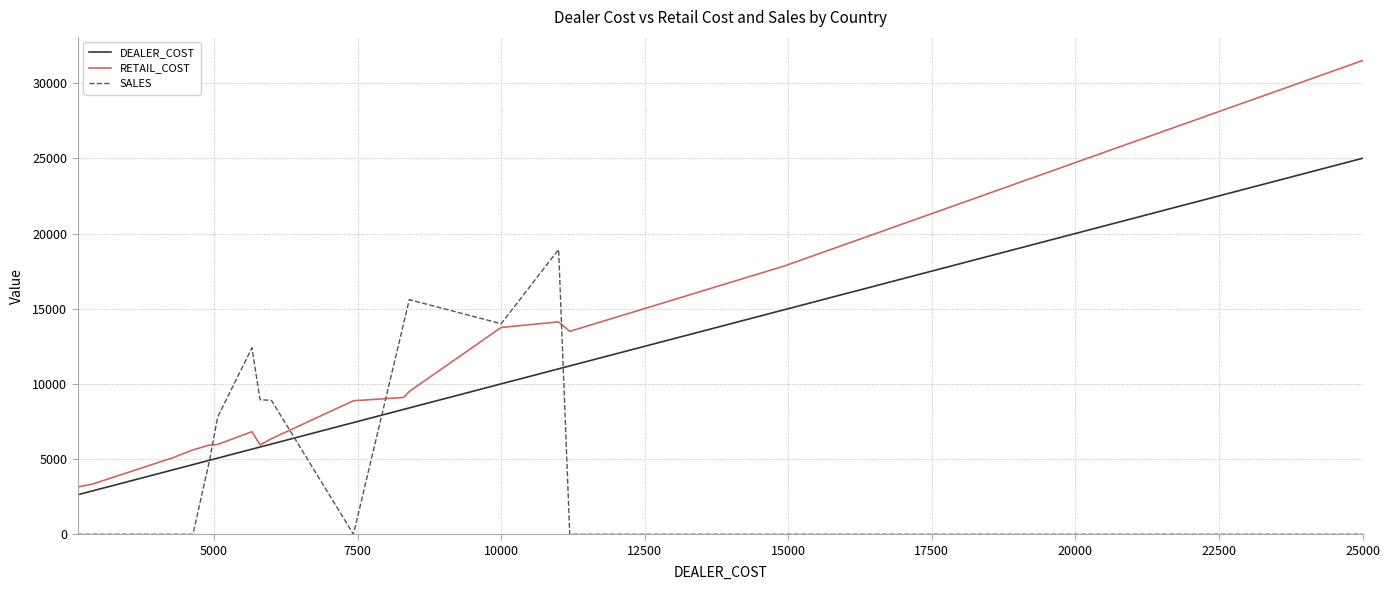

What is the minimum value for DEALER_COST?

2626